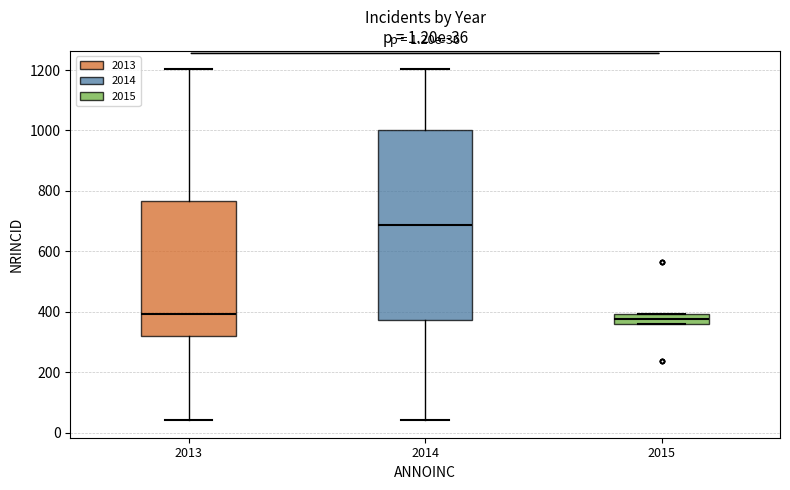

Comparing the boxes themselves (not the whiskers), which one is the tallest?

2014